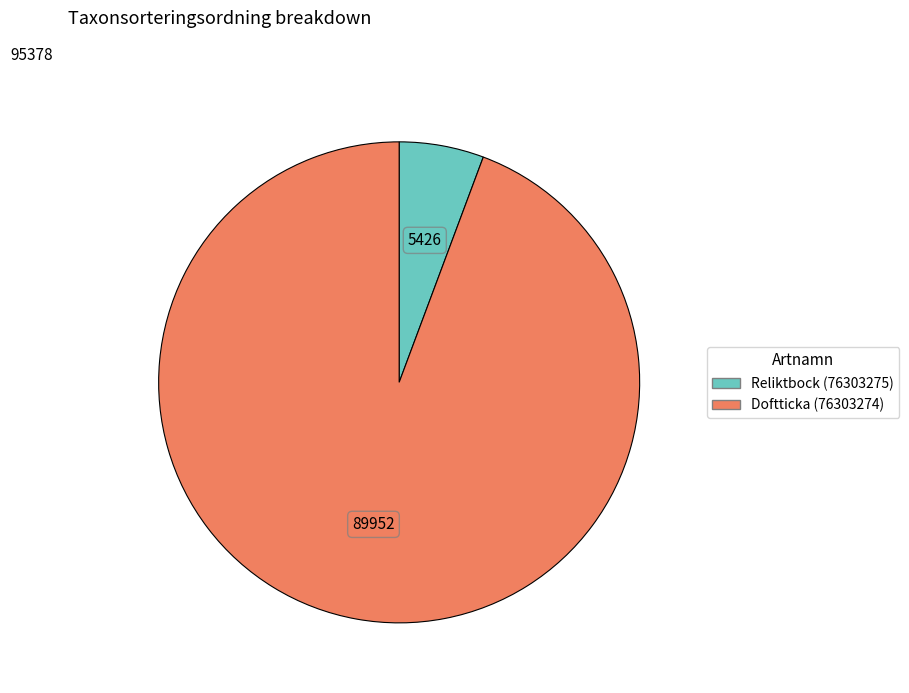

Rank the categories by value from highest to lowest.

Doftticka (76303274), Reliktbock (76303275)